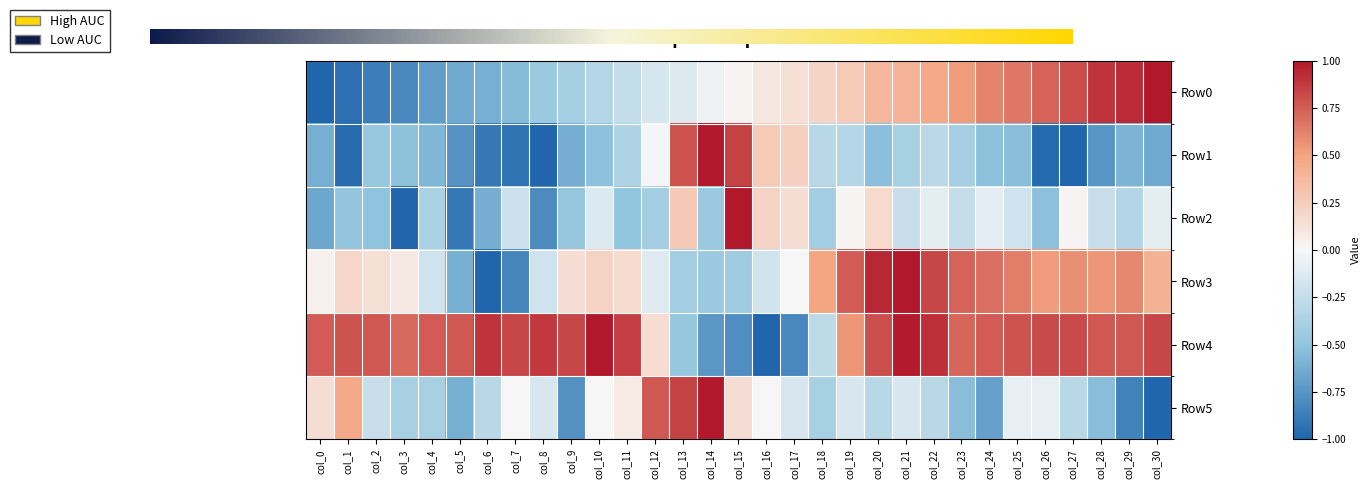

Reading left to right, list all the values displayed in this chart.

Row0: col_0=-1.0	col_1=-0.9	col_2=-0.9	col_3=-0.8	col_4=-0.7	col_5=-0.6	col_6=-0.6	col_7=-0.5	col_8=-0.5	col_9=-0.4	col_10=-0.3	col_11=-0.3	col_12=-0.2	col_13=-0.1	col_14=-0.0	col_15=0.0	col_16=0.1	col_17=0.1	col_18=0.2	col_19=0.3	col_20=0.4	col_21=0.4	col_22=0.5	col_23=0.5	col_24=0.6	col_25=0.7	col_26=0.7	col_27=0.8	col_28=0.9	col_29=0.9	col_30=1.0
Row1: col_0=-0.6	col_1=-1.0	col_2=-0.5	col_3=-0.5	col_4=-0.6	col_5=-0.8	col_6=-0.9	col_7=-0.9	col_8=-1.0	col_9=-0.6	col_10=-0.5	col_11=-0.4	col_12=-0.0	col_13=0.8	col_14=1.0	col_15=0.9	col_16=0.3	col_17=0.2	col_18=-0.3	col_19=-0.3	col_20=-0.5	col_21=-0.4	col_22=-0.3	col_23=-0.4	col_24=-0.5	col_25=-0.5	col_26=-1.0	col_27=-1.0	col_28=-0.7	col_29=-0.6	col_30=-0.6
Row2: col_0=-0.6	col_1=-0.5	col_2=-0.5	col_3=-1.0	col_4=-0.4	col_5=-0.9	col_6=-0.6	col_7=-0.2	col_8=-0.8	col_9=-0.5	col_10=-0.1	col_11=-0.5	col_12=-0.4	col_13=0.3	col_14=-0.5	col_15=1.0	col_16=0.2	col_17=0.1	col_18=-0.4	col_19=0.0	col_20=0.2	col_21=-0.2	col_22=-0.1	col_23=-0.3	col_24=-0.1	col_25=-0.2	col_26=-0.5	col_27=0.0	col_28=-0.2	col_29=-0.3	col_30=-0.1
Row3: col_0=0.0	col_1=0.2	col_2=0.1	col_3=0.1	col_4=-0.2	col_5=-0.6	col_6=-1.0	col_7=-0.8	col_8=-0.2	col_9=0.2	col_10=0.2	col_11=0.2	col_12=-0.1	col_13=-0.4	col_14=-0.4	col_15=-0.4	col_16=-0.2	col_17=0.0	col_18=0.5	col_19=0.8	col_20=0.9	col_21=1.0	col_22=0.8	col_23=0.7	col_24=0.7	col_25=0.6	col_26=0.5	col_27=0.6	col_28=0.6	col_29=0.6	col_30=0.4
Row4: col_0=0.8	col_1=0.8	col_2=0.8	col_3=0.7	col_4=0.8	col_5=0.8	col_6=0.9	col_7=0.8	col_8=0.9	col_9=0.8	col_10=1.0	col_11=0.9	col_12=0.2	col_13=-0.5	col_14=-0.7	col_15=-0.8	col_16=-1.0	col_17=-0.8	col_18=-0.3	col_19=0.6	col_20=0.8	col_21=1.0	col_22=0.9	col_23=0.7	col_24=0.8	col_25=0.8	col_26=0.8	col_27=0.8	col_28=0.8	col_29=0.8	col_30=0.8
Row5: col_0=0.2	col_1=0.5	col_2=-0.2	col_3=-0.4	col_4=-0.4	col_5=-0.6	col_6=-0.3	col_7=0.0	col_8=-0.2	col_9=-0.8	col_10=0.0	col_11=0.1	col_12=0.8	col_13=0.8	col_14=1.0	col_15=0.2	col_16=0.0	col_17=-0.2	col_18=-0.4	col_19=-0.2	col_20=-0.3	col_21=-0.2	col_22=-0.3	col_23=-0.5	col_24=-0.7	col_25=-0.1	col_26=-0.1	col_27=-0.3	col_28=-0.5	col_29=-0.8	col_30=-1.0